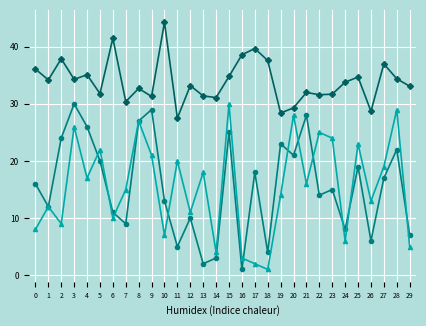

What is the total value across all series at 19?

65.4